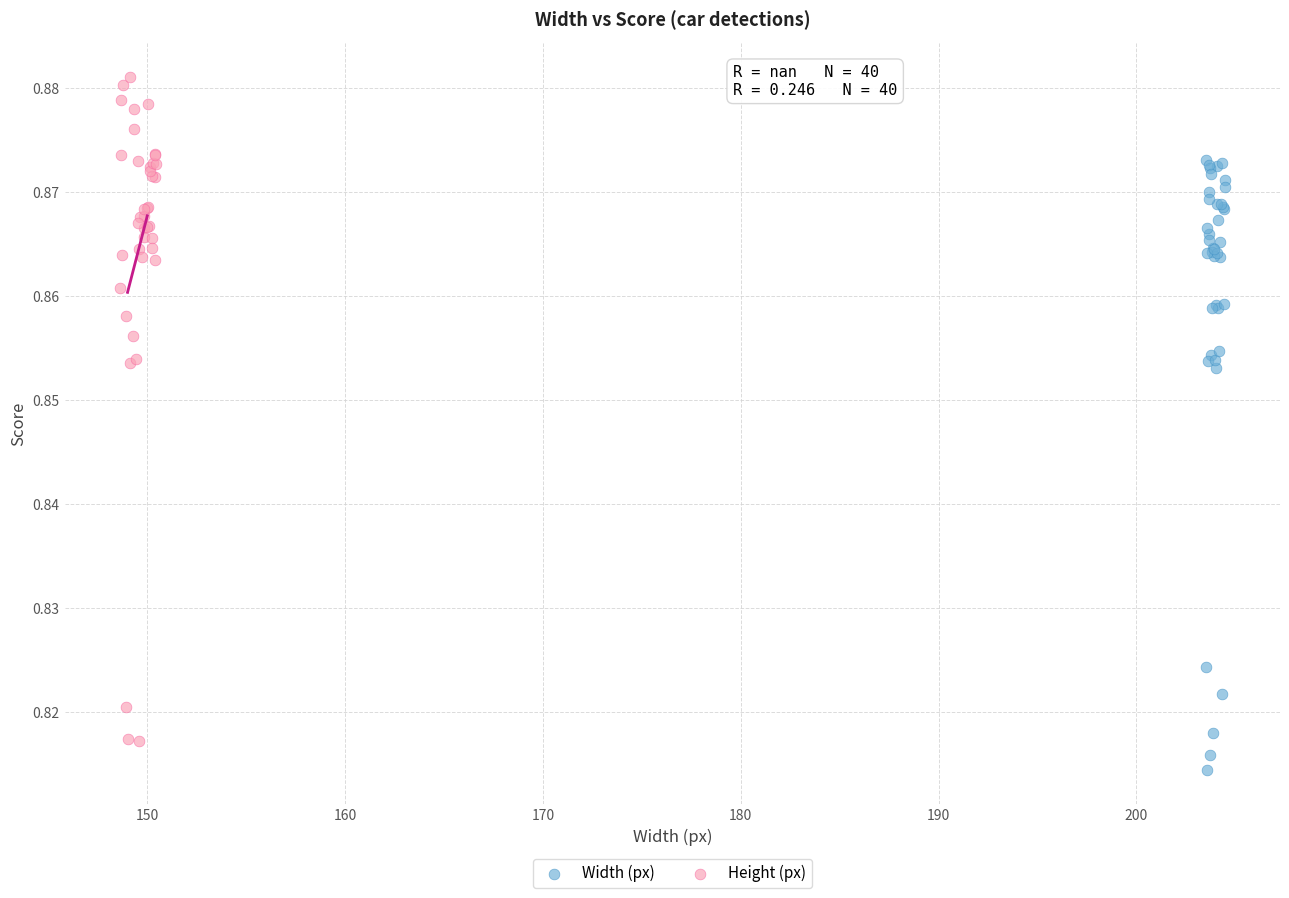

Which series has the largest Y range (max minus min)?

Height (px)